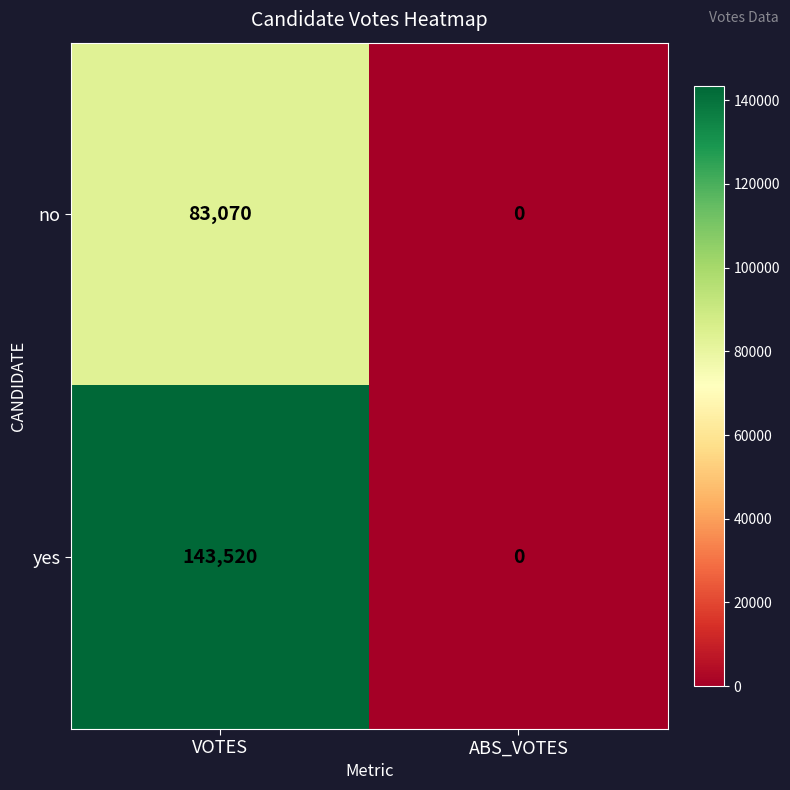

What is the difference between the highest and lowest values at VOTES?

60450